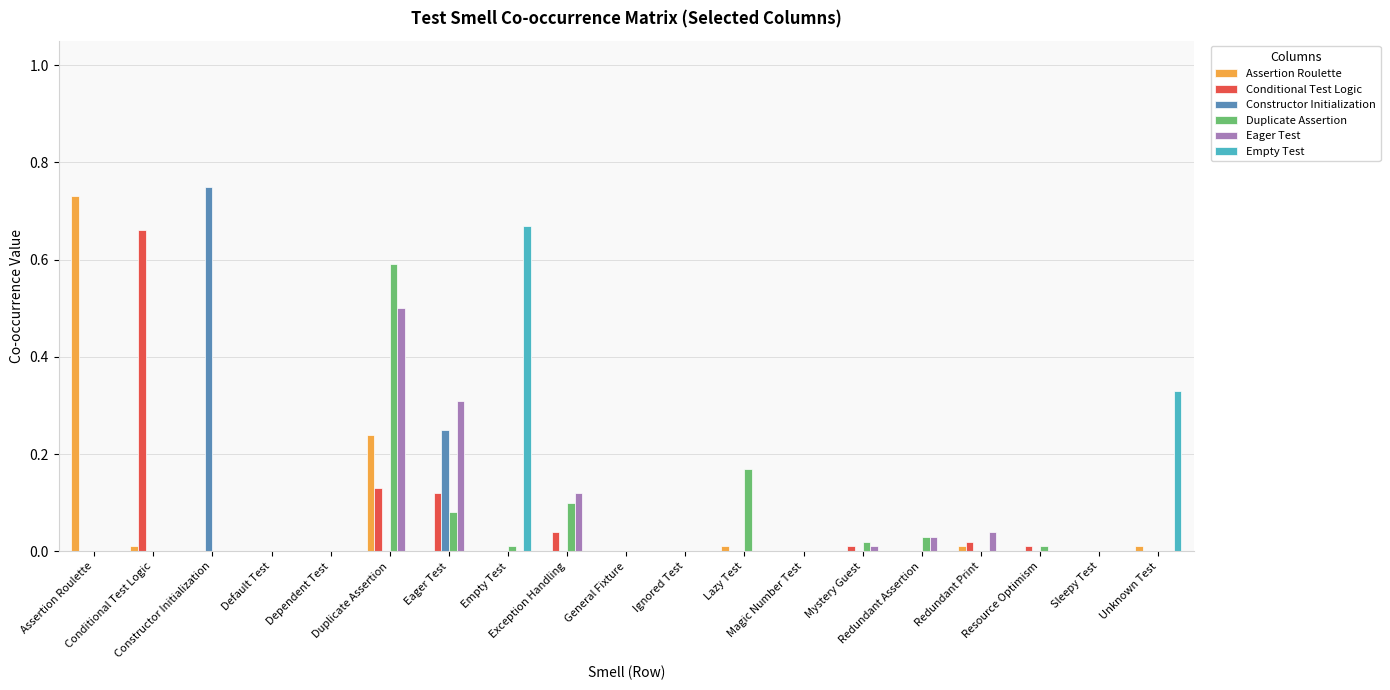

Reading left to right, what are all the values shown in this chart?

Assertion Roulette: 0.7	0.0	0.0	0.0	0.0	0.2	0.0	0.0	0.0	0.0	0.0	0.0	0.0	0.0	0.0	0.0	0.0	0.0	0.0
Conditional Test Logic: 0.0	0.7	0.0	0.0	0.0	0.1	0.1	0.0	0.0	0.0	0.0	0.0	0.0	0.0	0.0	0.0	0.0	0.0	0.0
Constructor Initialization: 0.0	0.0	0.8	0.0	0.0	0.0	0.2	0.0	0.0	0.0	0.0	0.0	0.0	0.0	0.0	0.0	0.0	0.0	0.0
Duplicate Assertion: 0.0	0.0	0.0	0.0	0.0	0.6	0.1	0.0	0.1	0.0	0.0	0.2	0.0	0.0	0.0	0.0	0.0	0.0	0.0
Eager Test: 0.0	0.0	0.0	0.0	0.0	0.5	0.3	0.0	0.1	0.0	0.0	0.0	0.0	0.0	0.0	0.0	0.0	0.0	0.0
Empty Test: 0.0	0.0	0.0	0.0	0.0	0.0	0.0	0.7	0.0	0.0	0.0	0.0	0.0	0.0	0.0	0.0	0.0	0.0	0.3